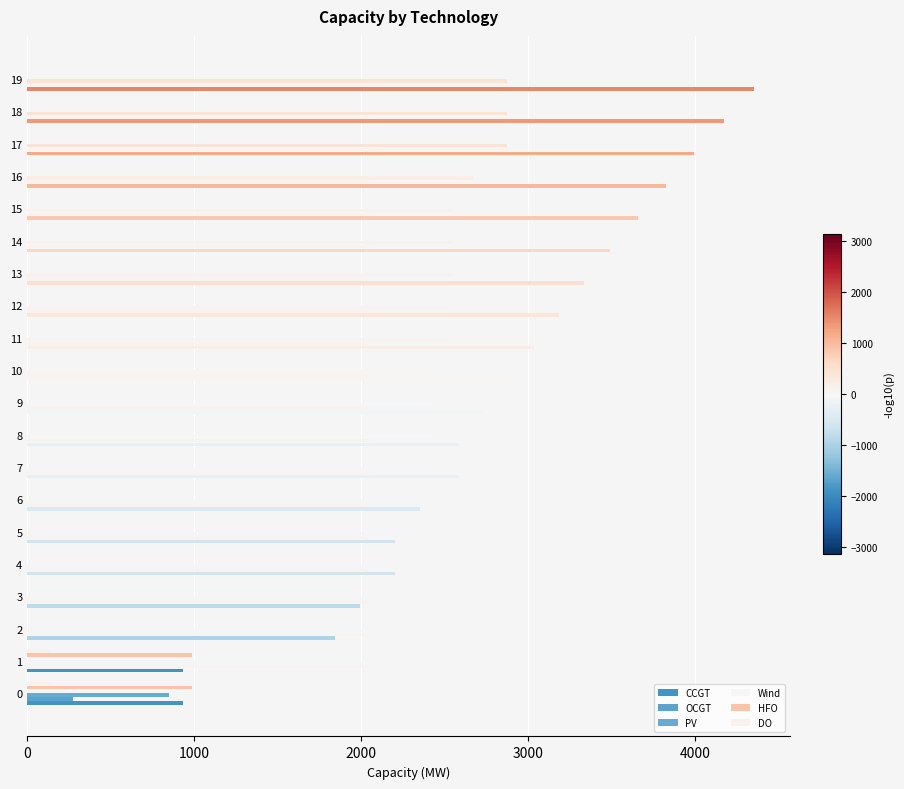

Does the chart contain any negative values?

No